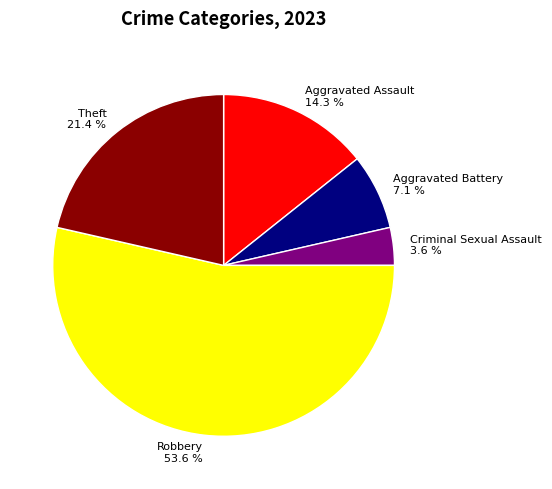

Count the number of slices in the pie.

5